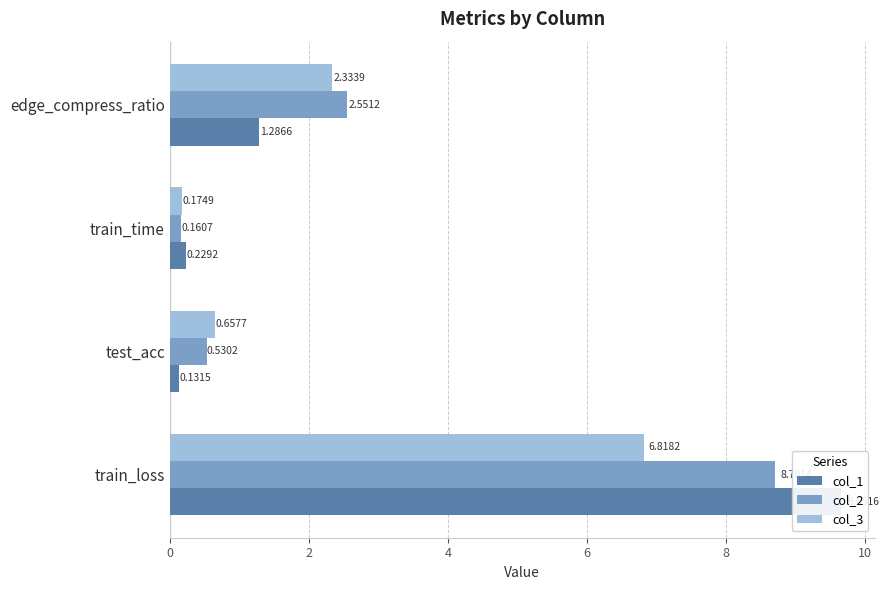

What is the difference between the maximum and minimum values in the col_2 series?

8.5